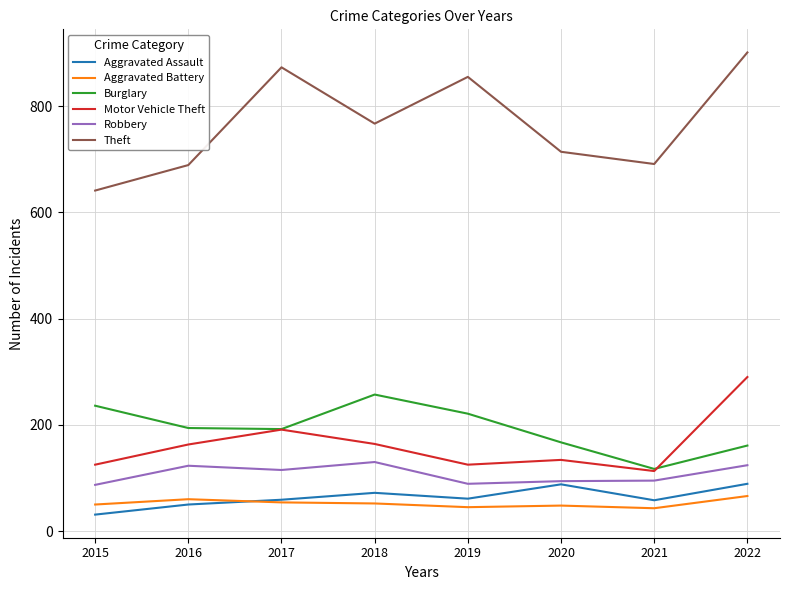

True or false: Robbery has a value of 87 at 2015.

True